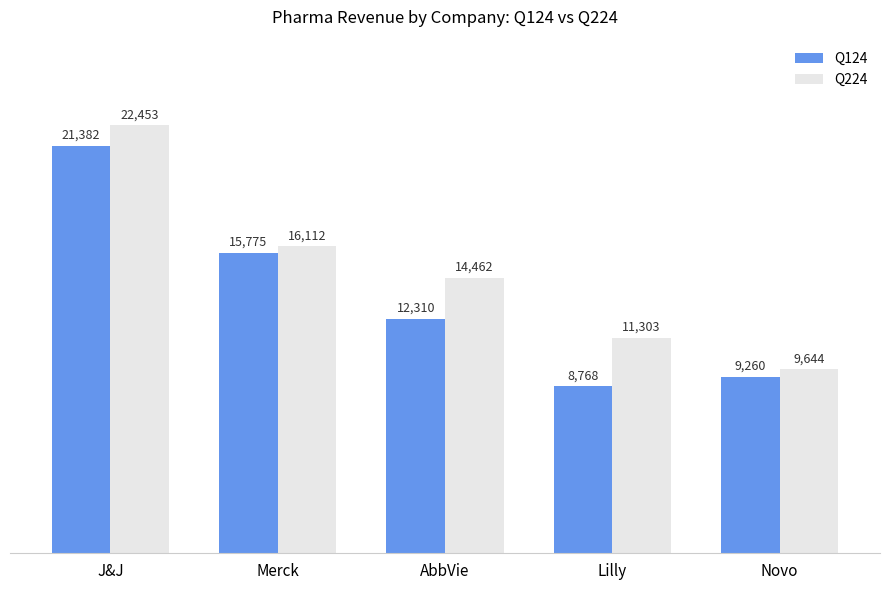

The value of Q124 at Merck is 9742.3. True or false?

False